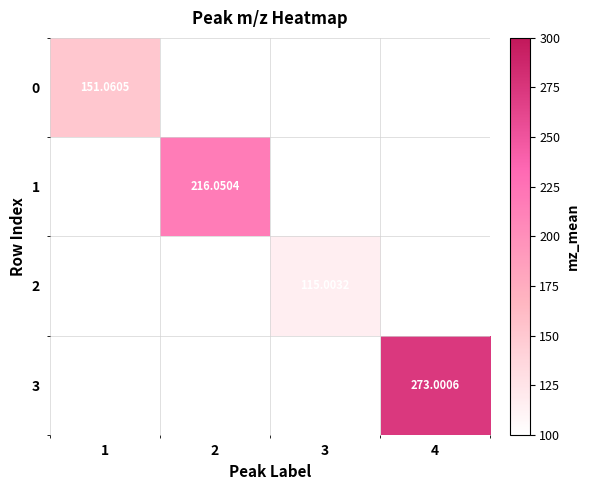

The value of 3 at 4 is 273.0. True or false?

True